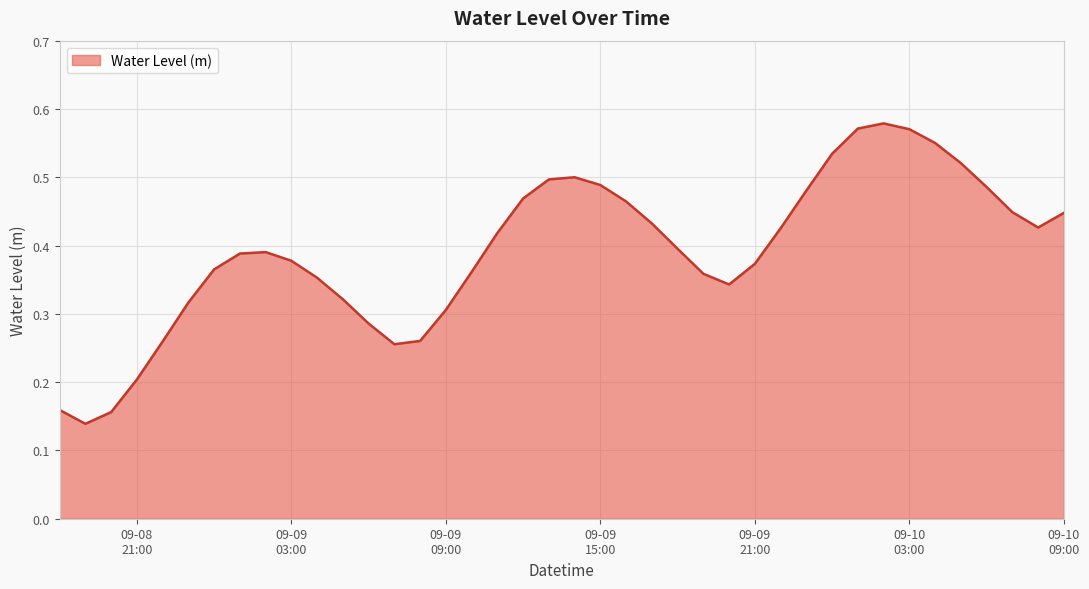

What is the smallest value displayed?

0.1